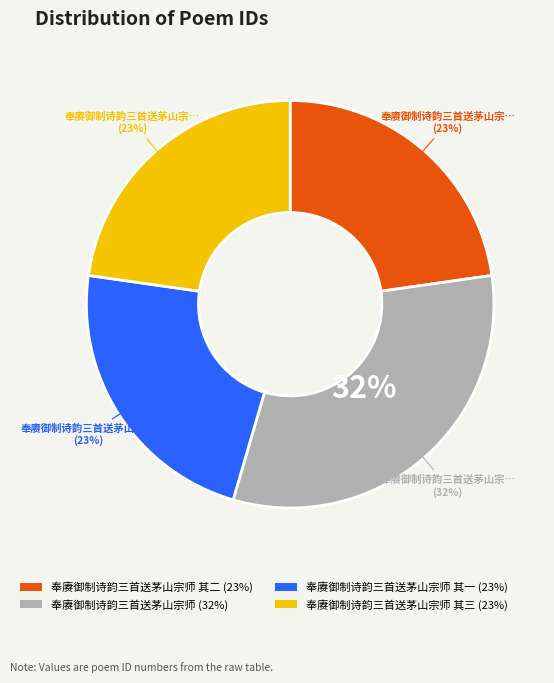

Which slice is the largest?

奉赓御制诗韵三首送茅山宗师